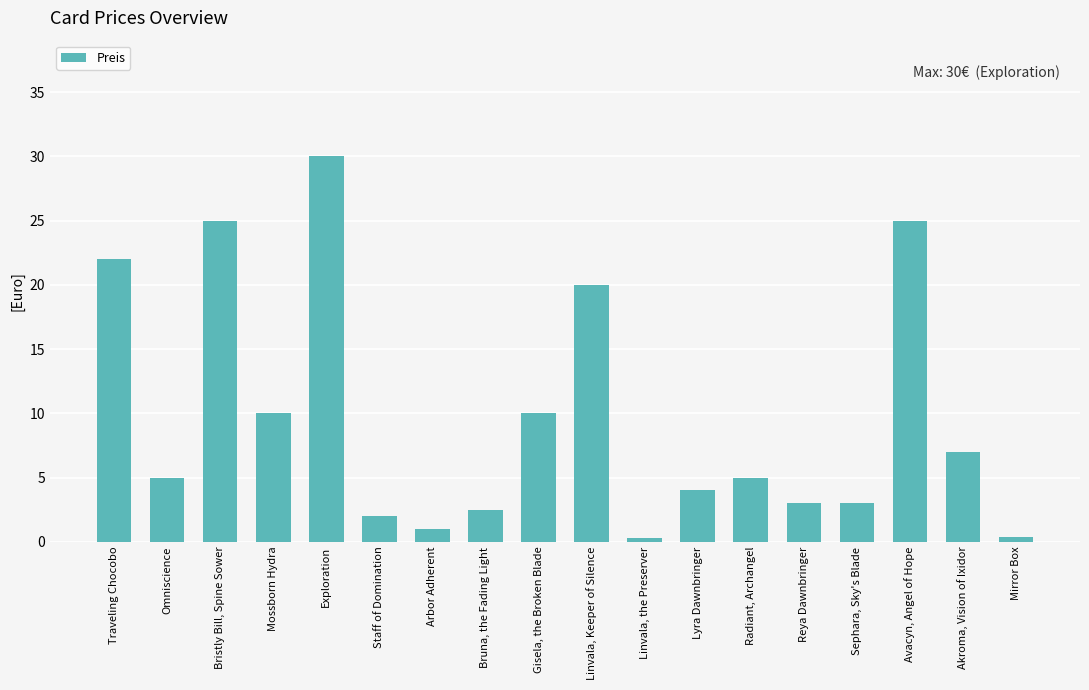

At which category does the chart reach its peak across all series?

Exploration